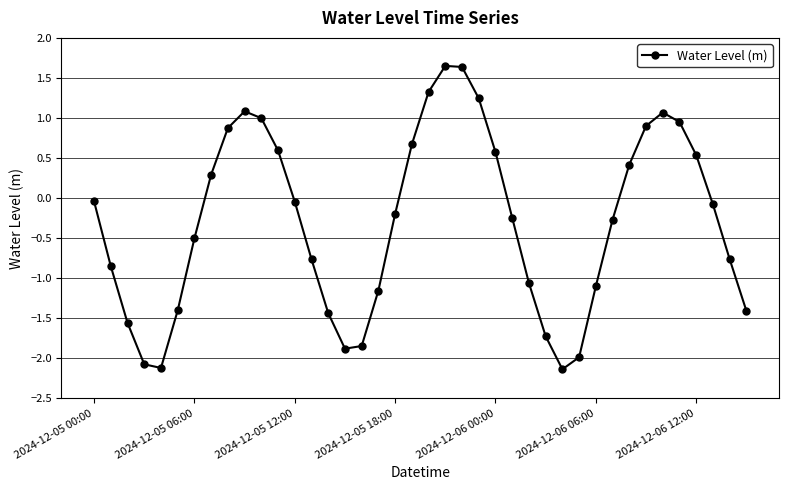

What is the difference between the maximum and minimum values?

3.8